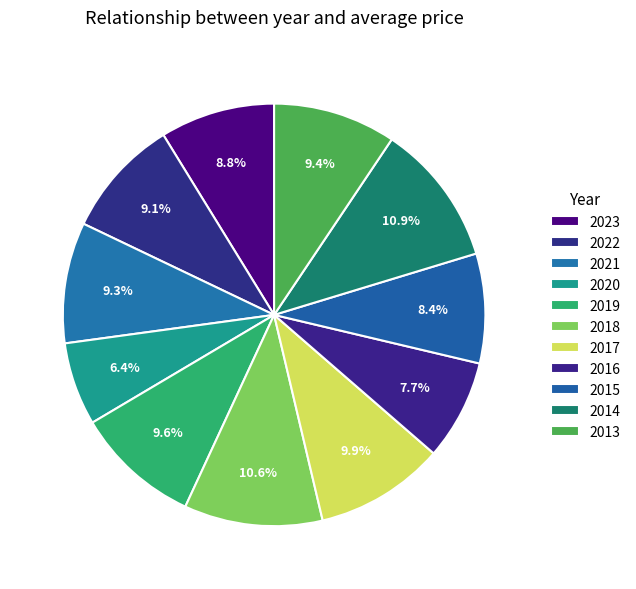

True or false: 2015 accounts for 1% of the total.

False